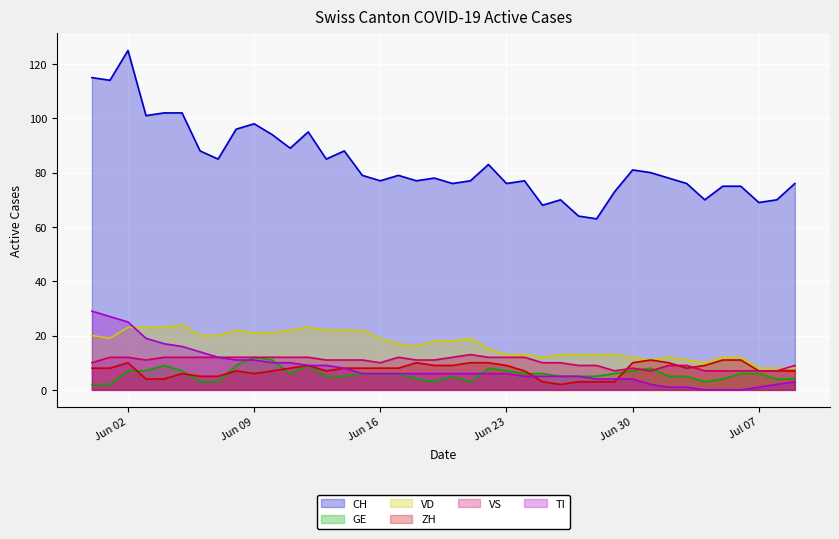

The value of VS at 2020-06-22 is 20. True or false?

False